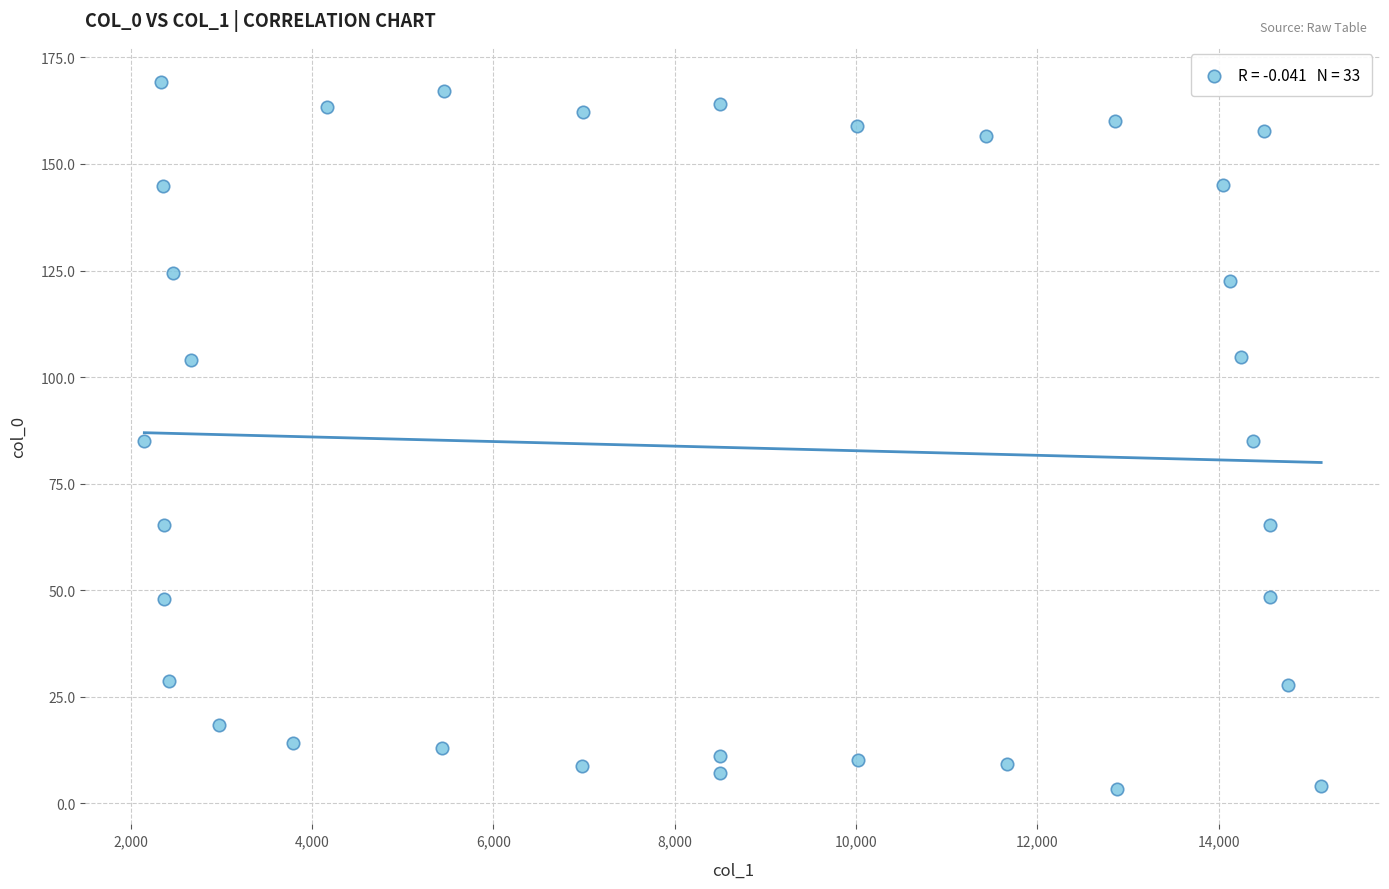

What is the range of X values (max minus min)?

12982.2